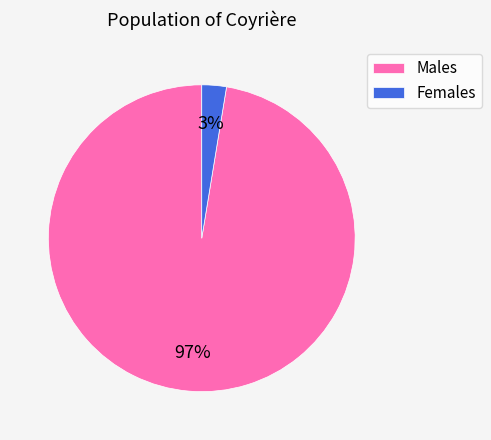

Between Females and Males, which is larger?

Males